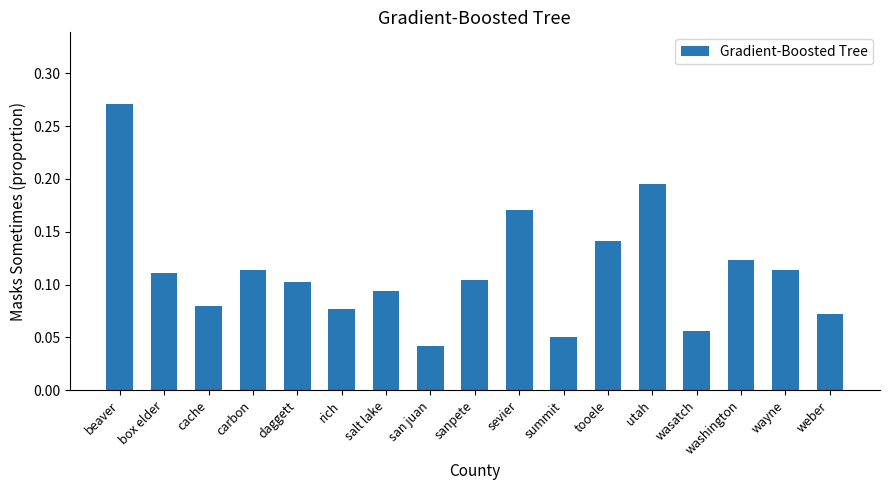

Are the bars horizontal?

No